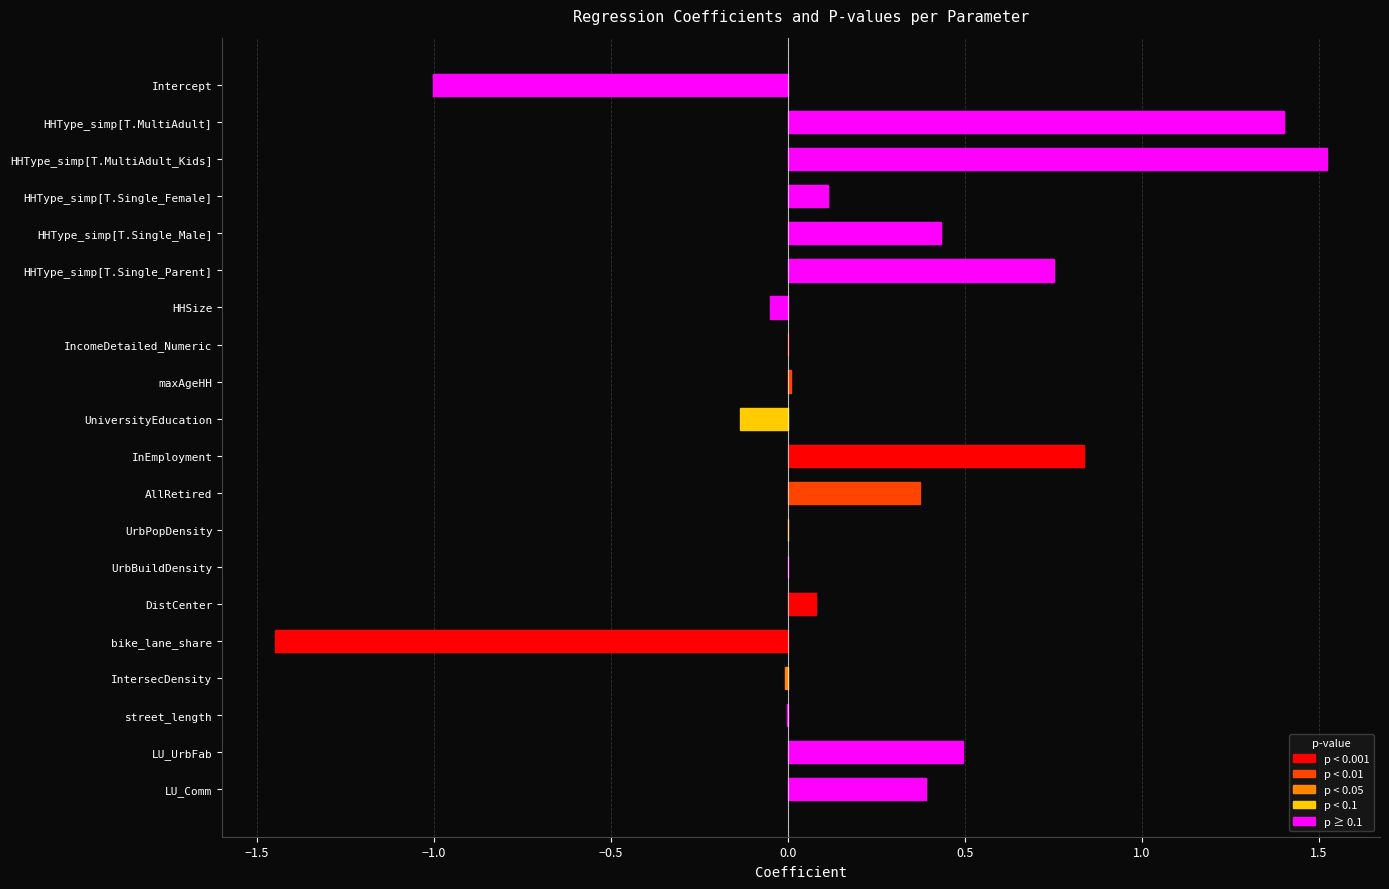

Which category has the highest value across all series?

HHType_simp[T.MultiAdult_Kids]